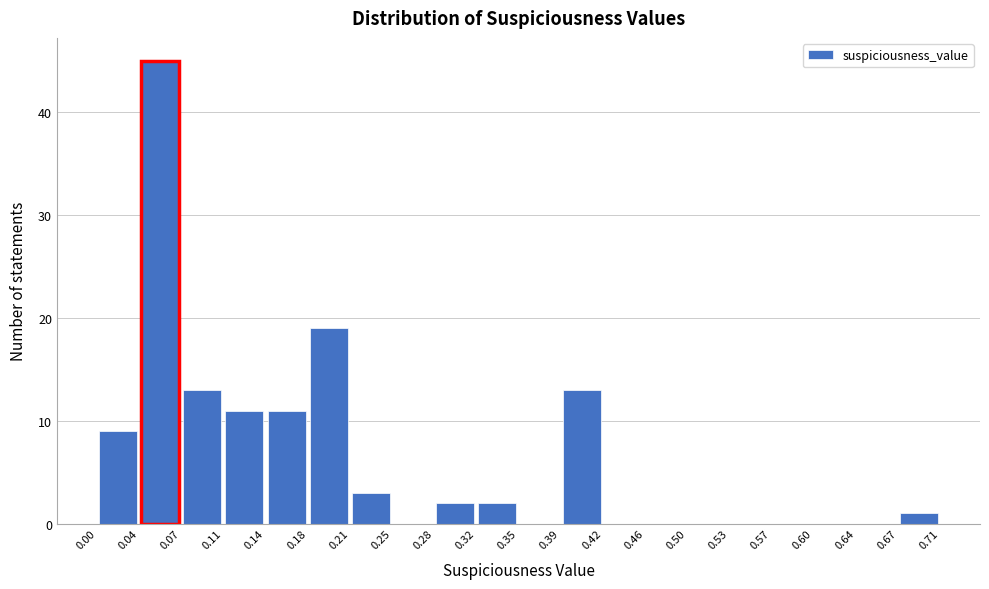

Reading left to right, transcribe this chart: for each bar, give the range it covers on the x-axis and its height. The values are not printed on the chart, so give them approximately, as read against the axis.

0.00 to 0.04: 9
0.04 to 0.07: 45
0.07 to 0.11: 13
0.11 to 0.14: 11
0.14 to 0.18: 11
0.18 to 0.21: 19
0.21 to 0.25: 3
0.25 to 0.28: 0
0.28 to 0.32: 2
0.32 to 0.35: 2
0.35 to 0.39: 0
0.39 to 0.42: 13
0.42 to 0.46: 0
0.46 to 0.50: 0
0.50 to 0.53: 0
0.53 to 0.57: 0
0.57 to 0.60: 0
0.60 to 0.64: 0
0.64 to 0.67: 0
0.67 to 0.71: 1